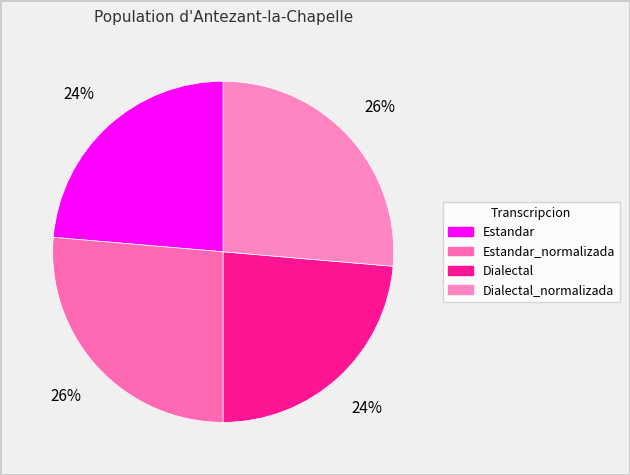

Rank the categories by value from lowest to highest.

Estandar, Dialectal, Estandar_normalizada, Dialectal_normalizada